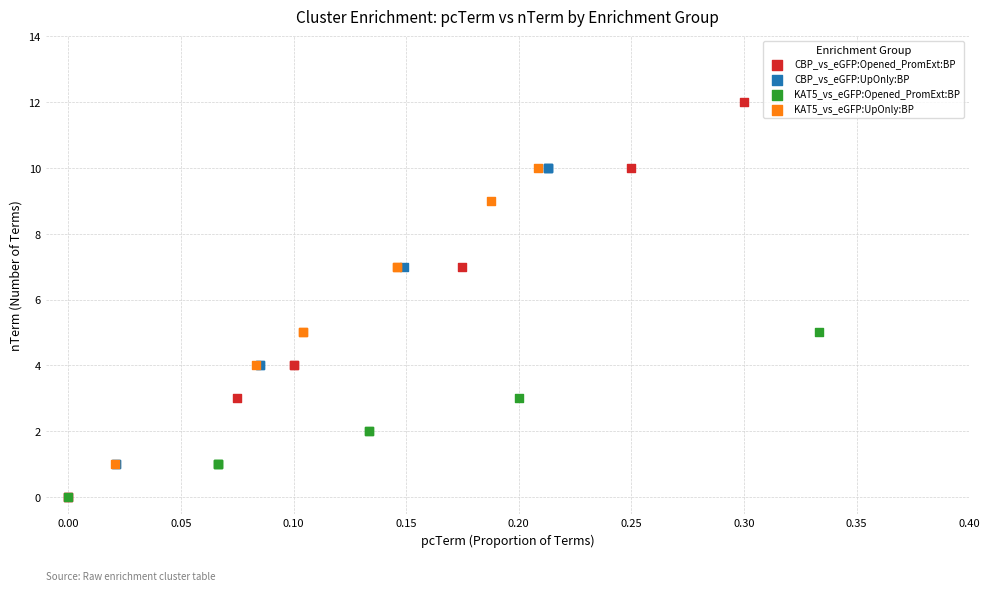

Which series has the widest spread of Y values?

CBP_vs_eGFP:Opened_PromExt:BP